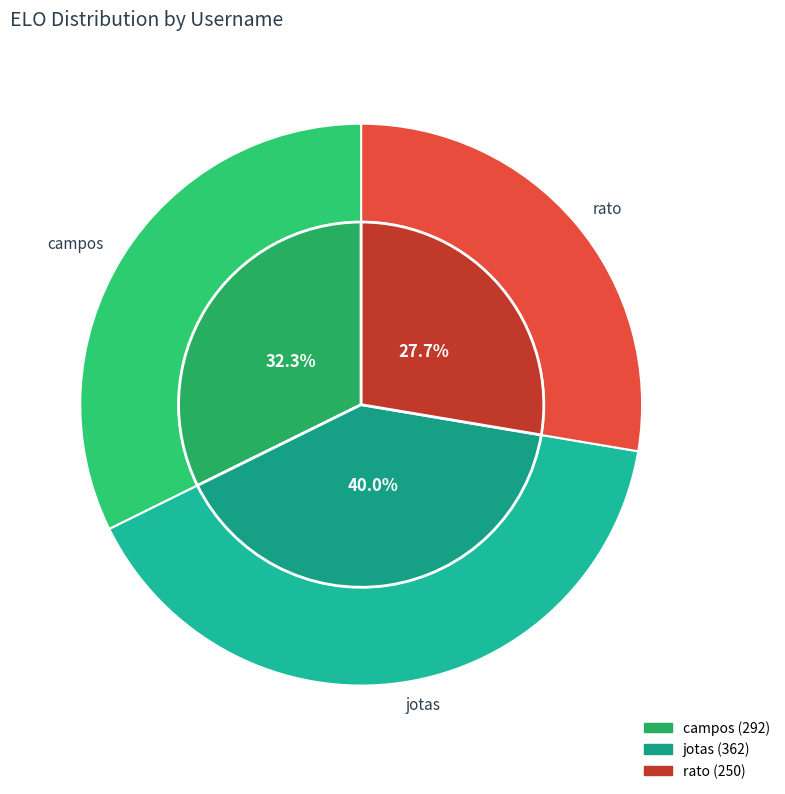

To the nearest percent, what portion does jotas represent?

40%